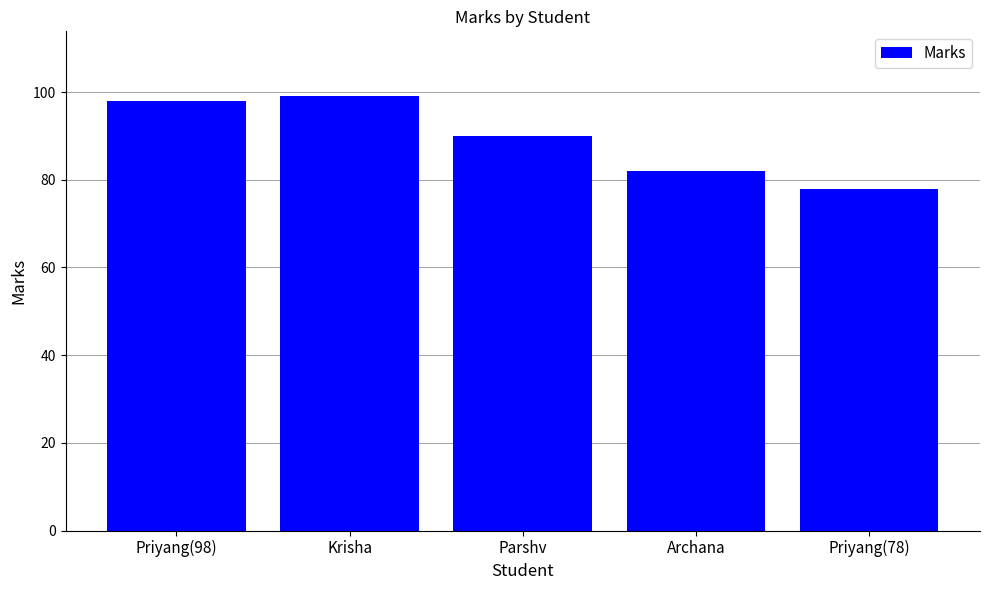

True or false: the data shows 147 at Krisha.

False